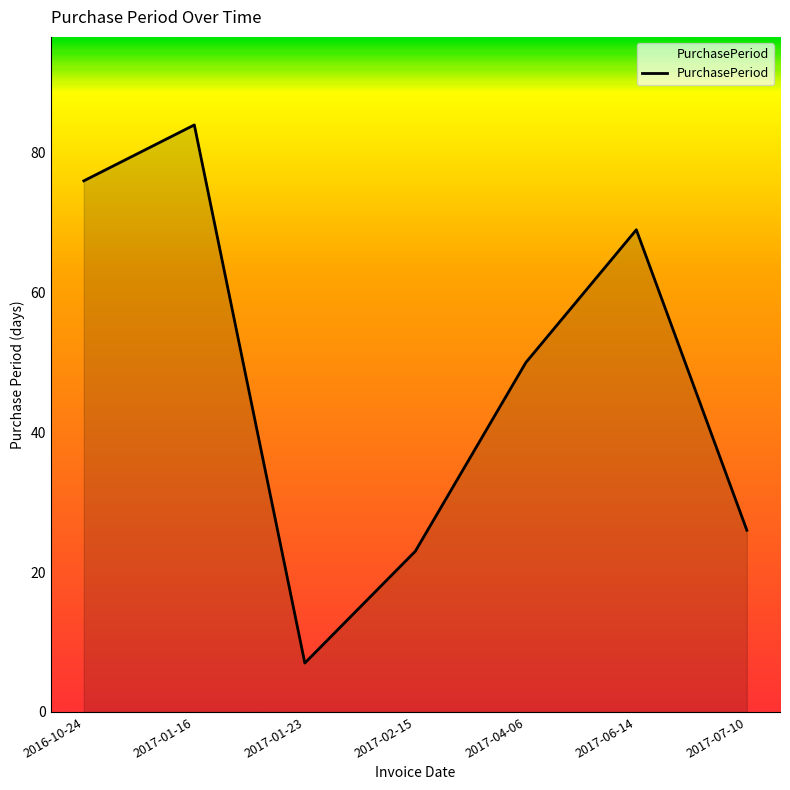

How many series are shown in this chart?

1